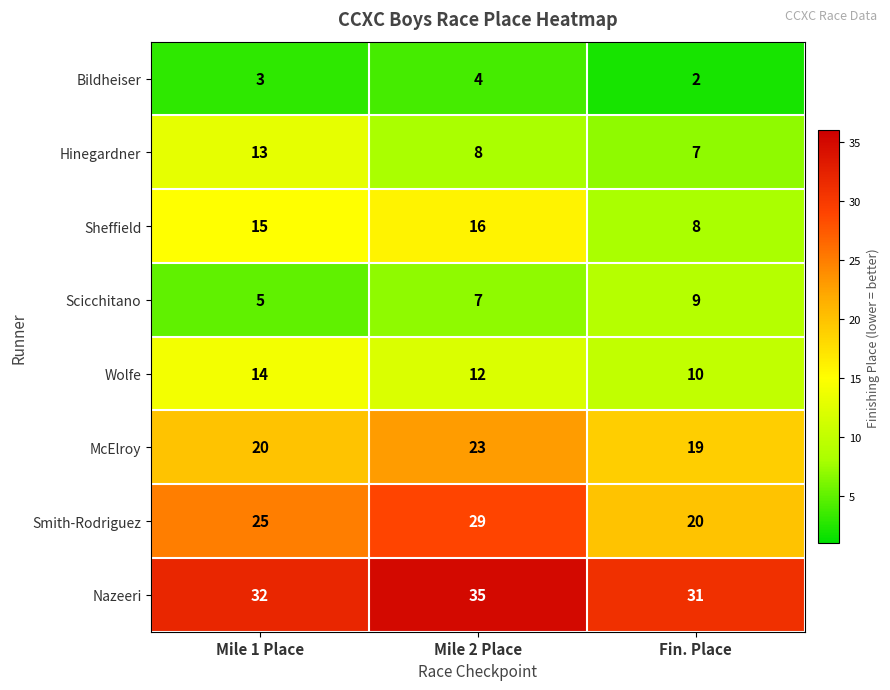

What is the total value across all series at Mile 2 Place?

134